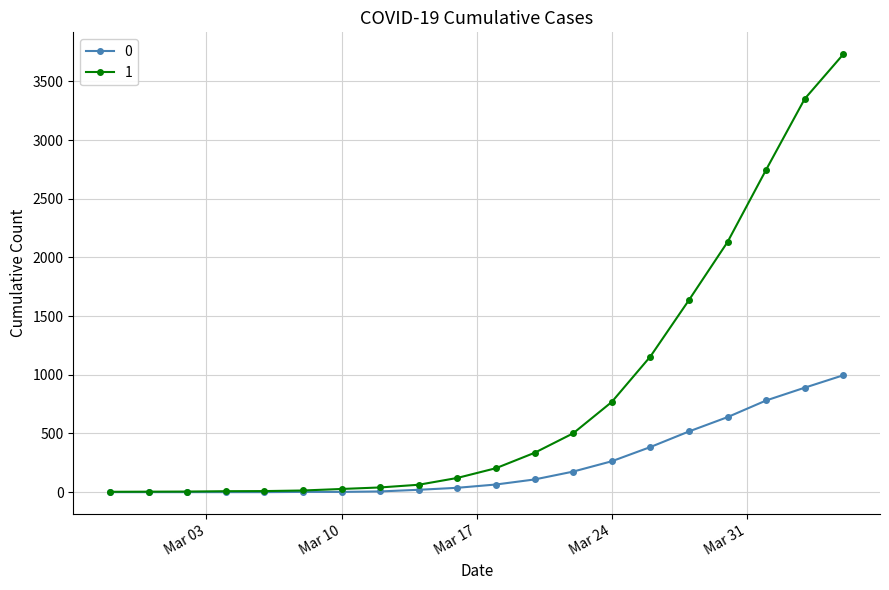

Does the chart display data point markers on the line(s)?

Yes